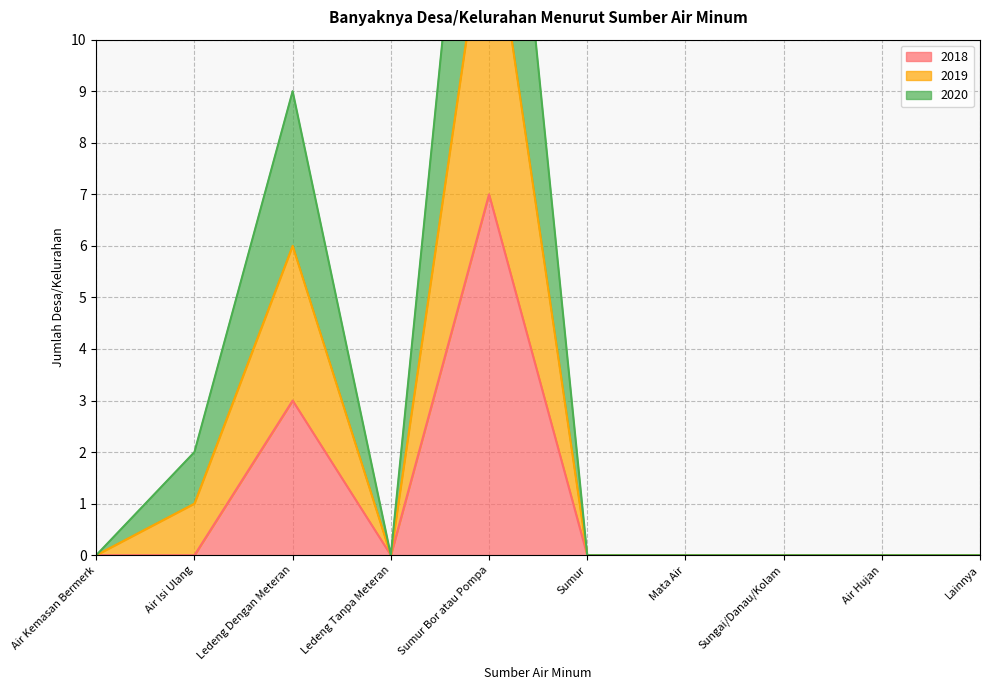

True or false: 2019 and 2018 intersect in this chart.

False